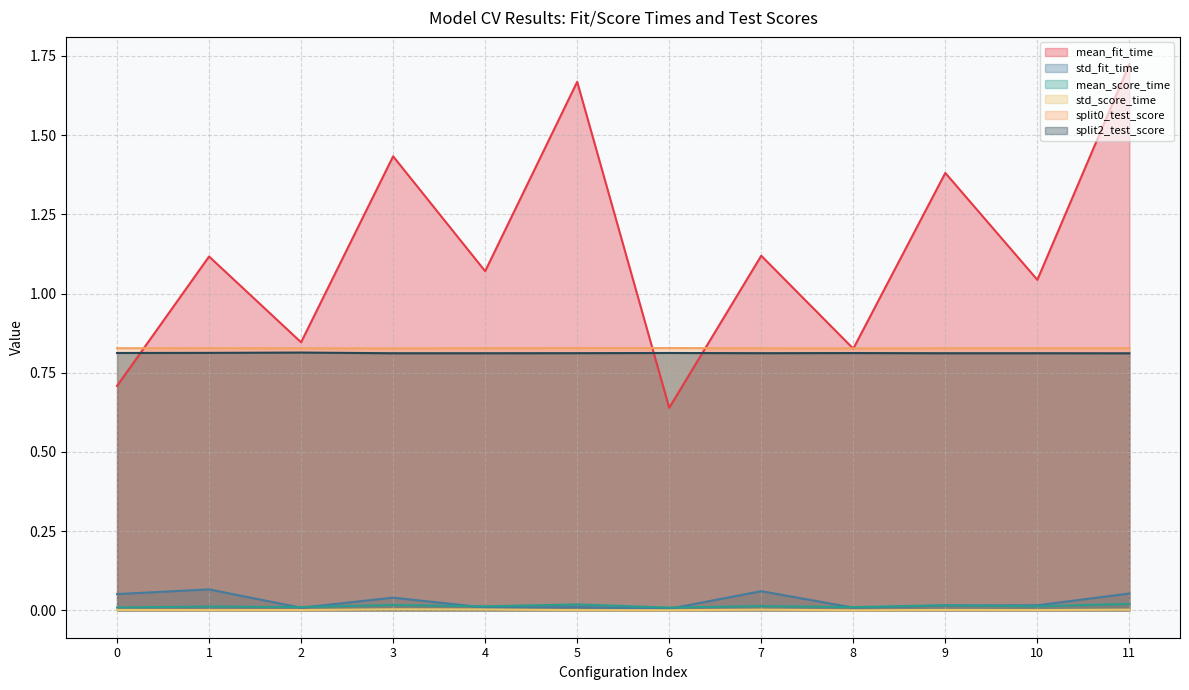

Reading left to right, list all the values displayed in this chart.

mean_fit_time: 0=0.7	1=1.1	2=0.8	3=1.4	4=1.1	5=1.7	6=0.6	7=1.1	8=0.8	9=1.4	10=1.0	11=1.7
std_fit_time: 0=0.1	1=0.1	2=0.0	3=0.0	4=0.0	5=0.0	6=0.0	7=0.1	8=0.0	9=0.0	10=0.0	11=0.1
mean_score_time: 0=0.0	1=0.0	2=0.0	3=0.0	4=0.0	5=0.0	6=0.0	7=0.0	8=0.0	9=0.0	10=0.0	11=0.0
std_score_time: 0=0.0	1=0.0	2=0.0	3=0.0	4=0.0	5=0.0	6=0.0	7=0.0	8=0.0	9=0.0	10=0.0	11=0.0
split0_test_score: 0=0.8	1=0.8	2=0.8	3=0.8	4=0.8	5=0.8	6=0.8	7=0.8	8=0.8	9=0.8	10=0.8	11=0.8
split2_test_score: 0=0.8	1=0.8	2=0.8	3=0.8	4=0.8	5=0.8	6=0.8	7=0.8	8=0.8	9=0.8	10=0.8	11=0.8